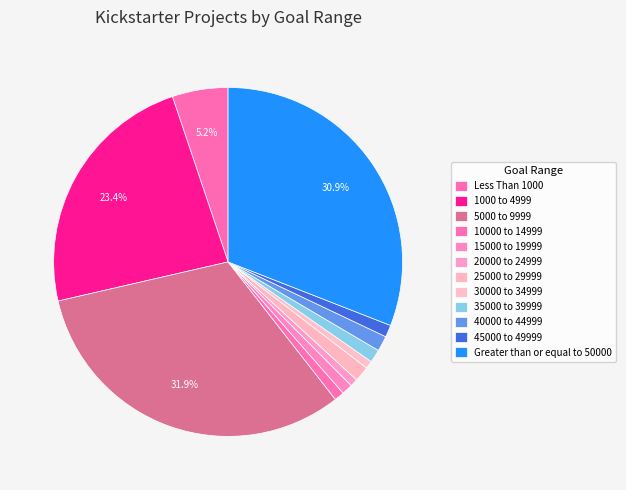

To the nearest percent, what percentage of the pie is 30000 to 34999?

1%